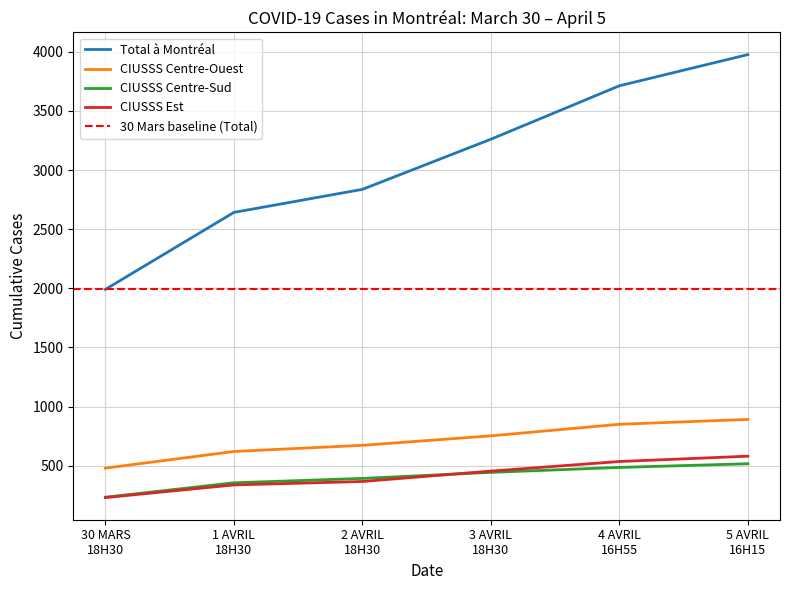

At how many categories does at least one series exceed 3952?

1